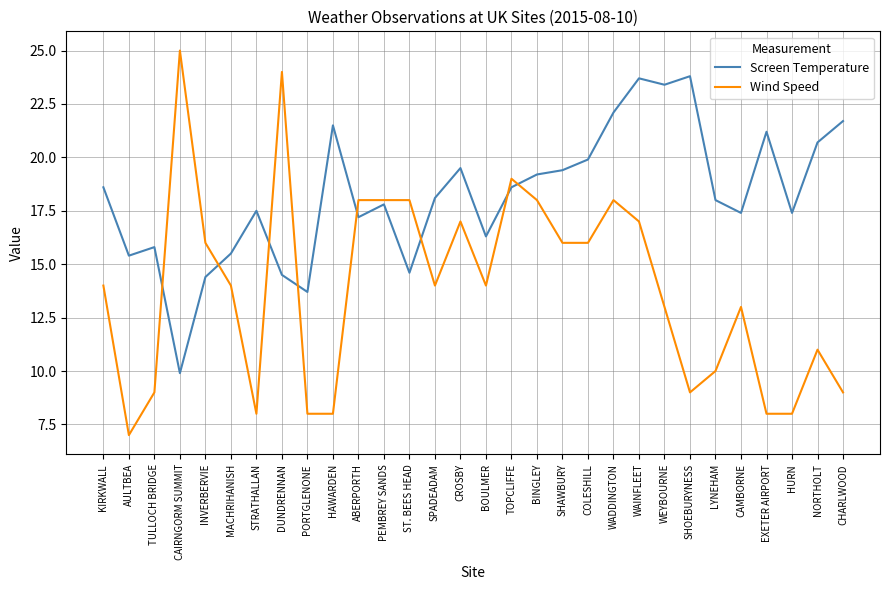

List the series in order of their overall mean, highest first.

Screen Temperature, Wind Speed